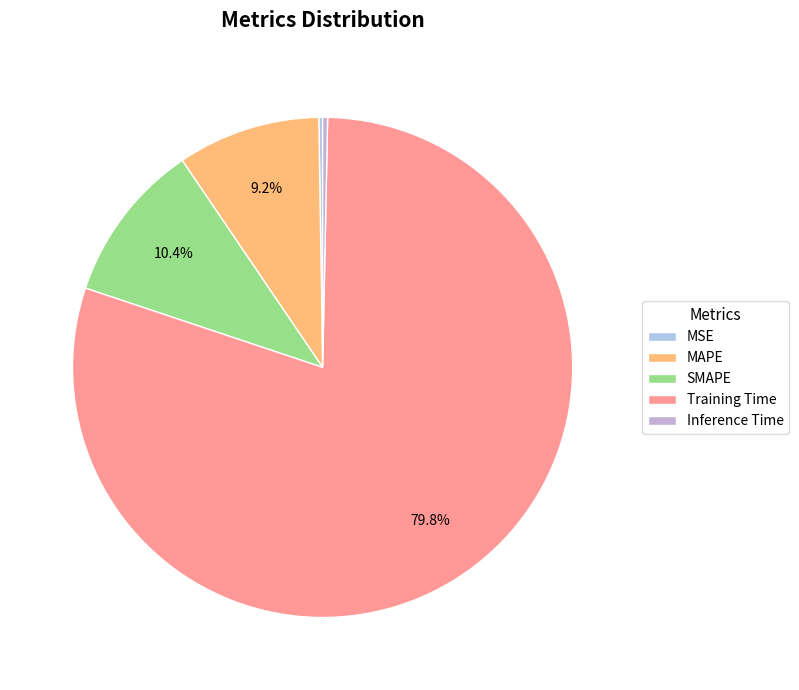

True or false: MAPE accounts for 9% of the total.

True